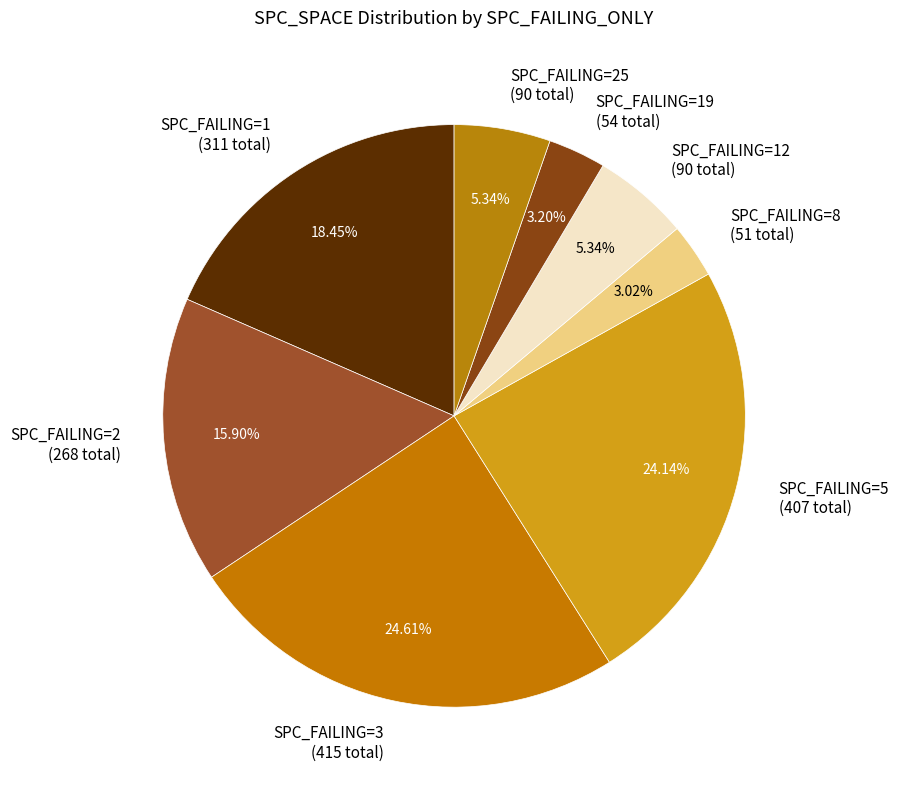

Approximately how many times larger is the value at SPC_FAILING=8 (51 total) compared to SPC_FAILING=12 (90 total)?

0.6